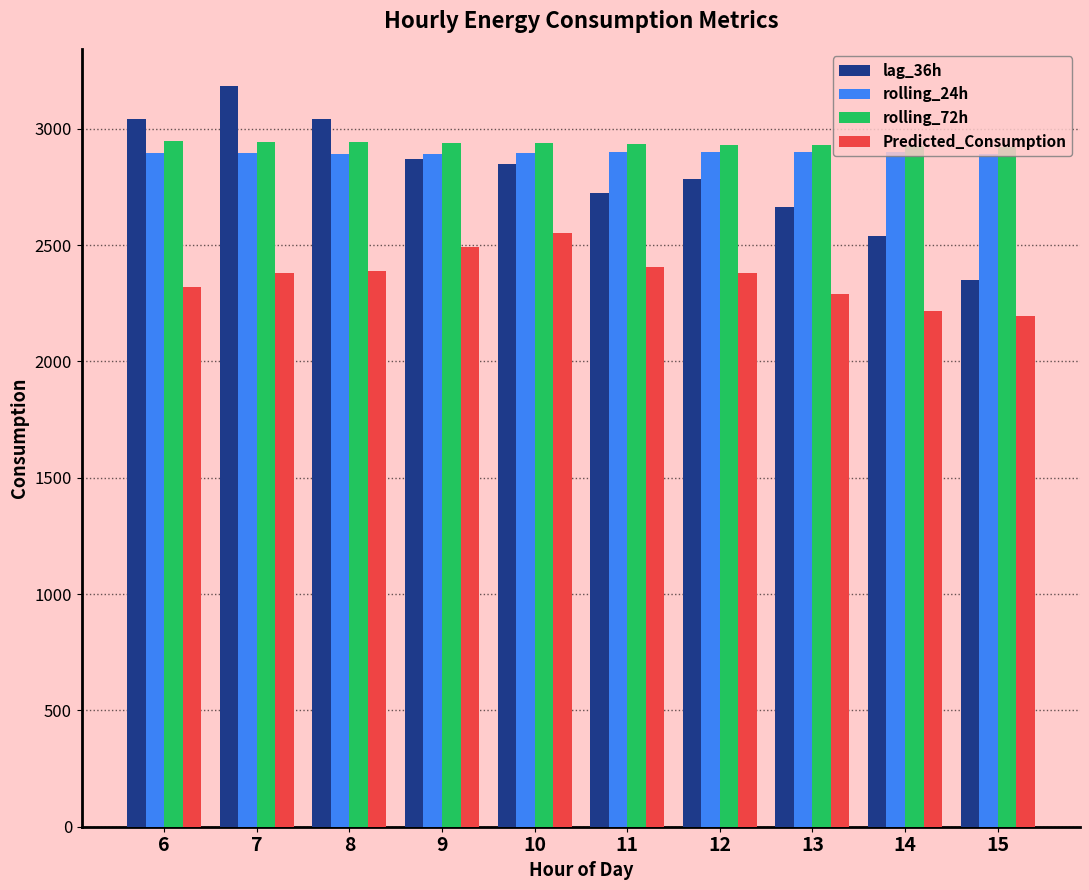

What is the value of the lag_36h bar at the 5th from the left?

2847.0